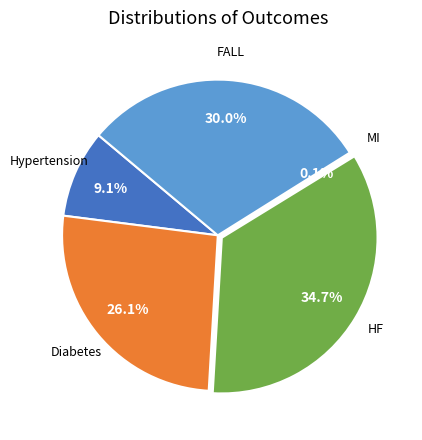

To the nearest percent, what is the difference between the largest and smallest slice percentages?

35%